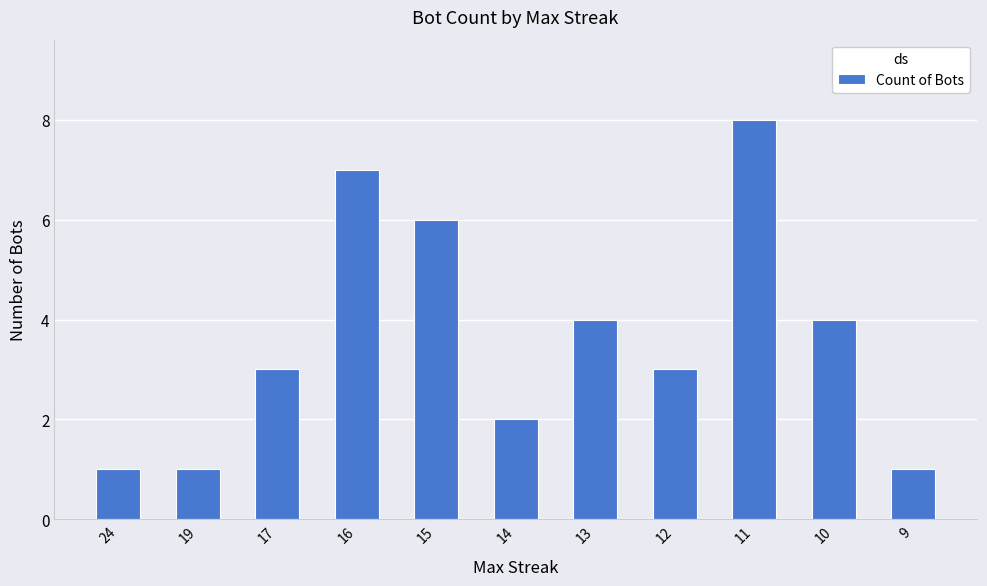

Approximately how many times larger is the value at 15 compared to 16?

0.9